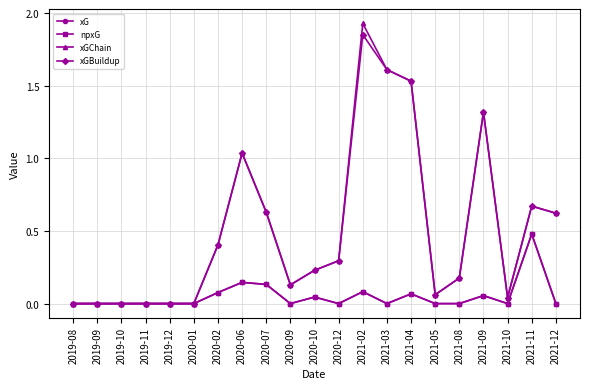

Is this an area chart (filled region under the line)?

No